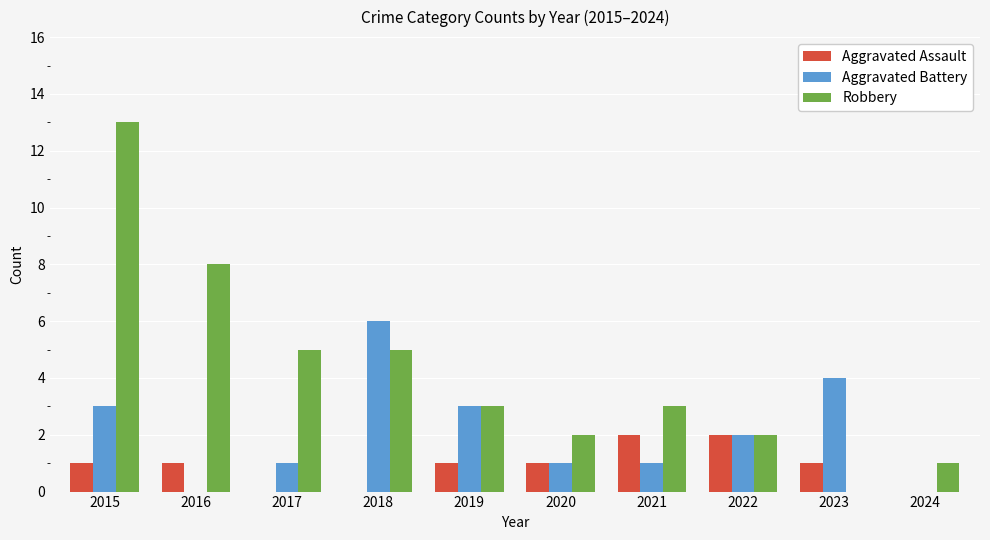

Read the Aggravated Battery value at 2018.

6